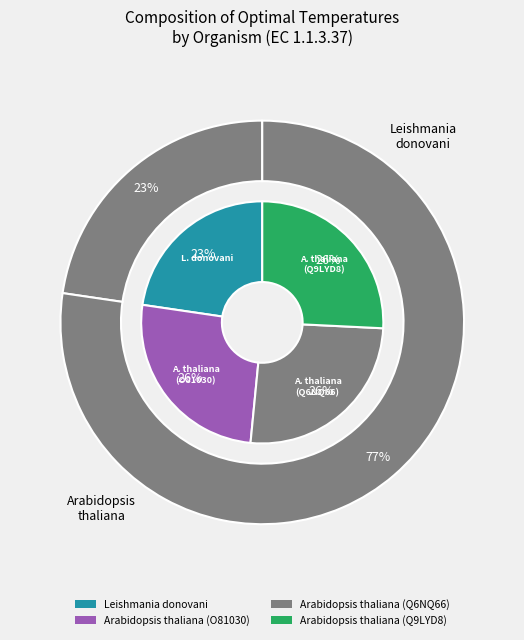

Which has a higher value, Leishmania donovani or Arabidopsis thaliana (Q6NQ66)?

Arabidopsis thaliana (Q6NQ66)